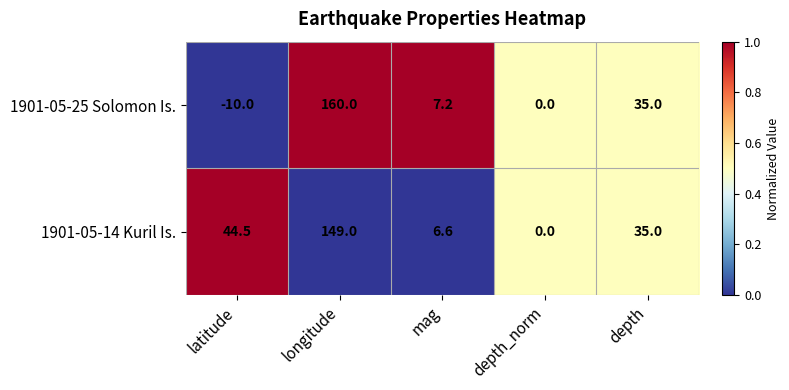

What is the difference between the second highest and second lowest values in the 1901-05-14 Kuril Is. series?

37.9